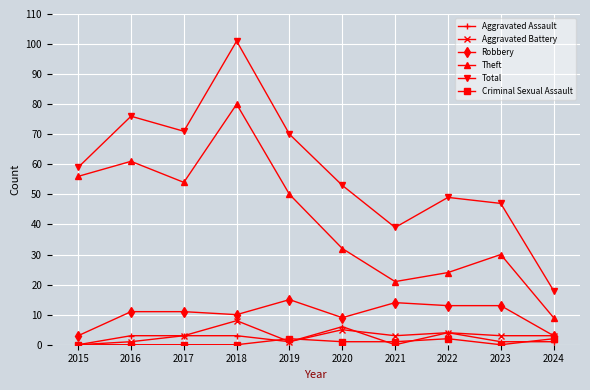

Which category has the highest value in the Theft series?

2018